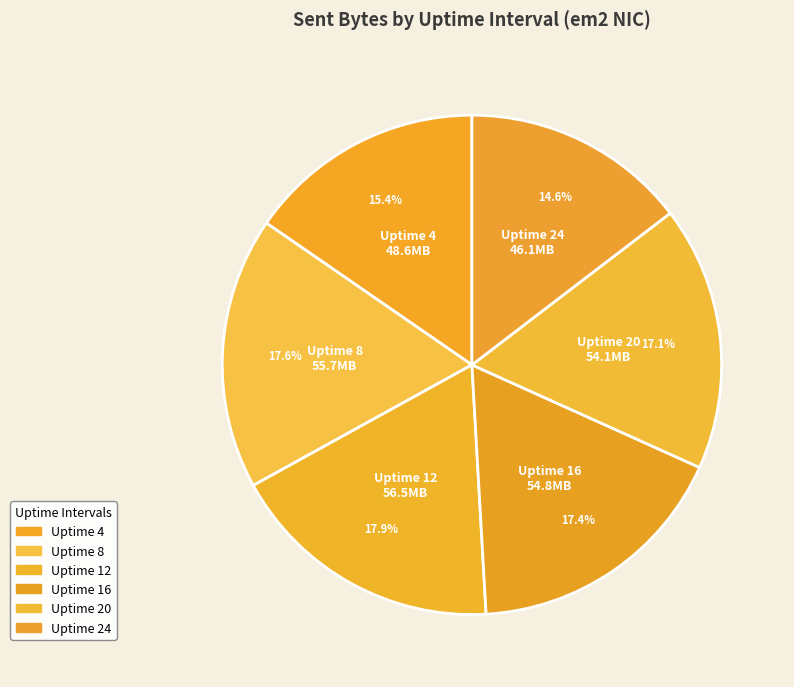

To the nearest percent, what is the average slice percentage?

17%